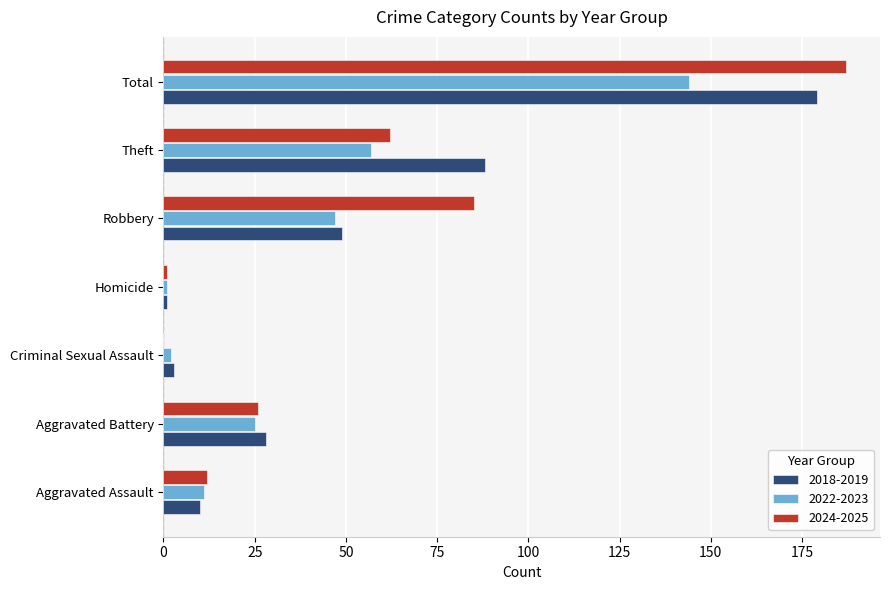

What is the sum of all 2024-2025 values?

373